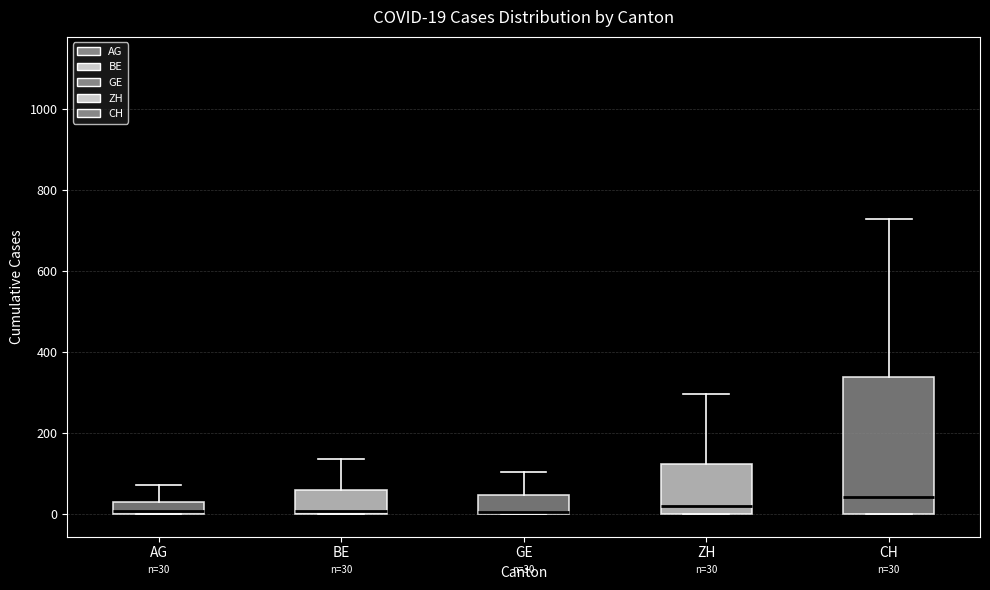

Which box is the tallest, from its lower edge to its upper edge?

CH